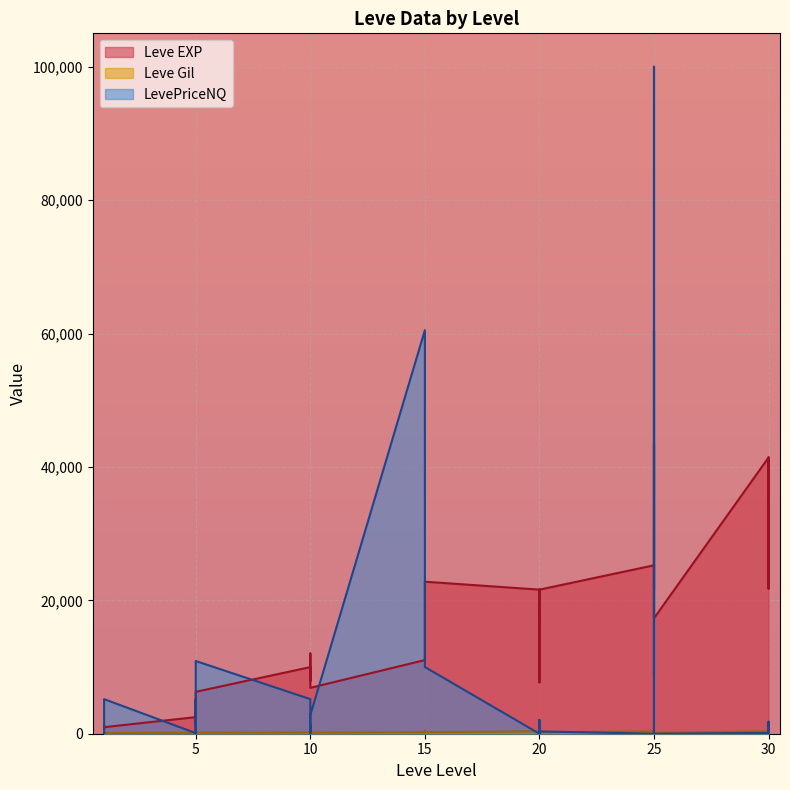

How many values in the Leve EXP series are below 11040?

17